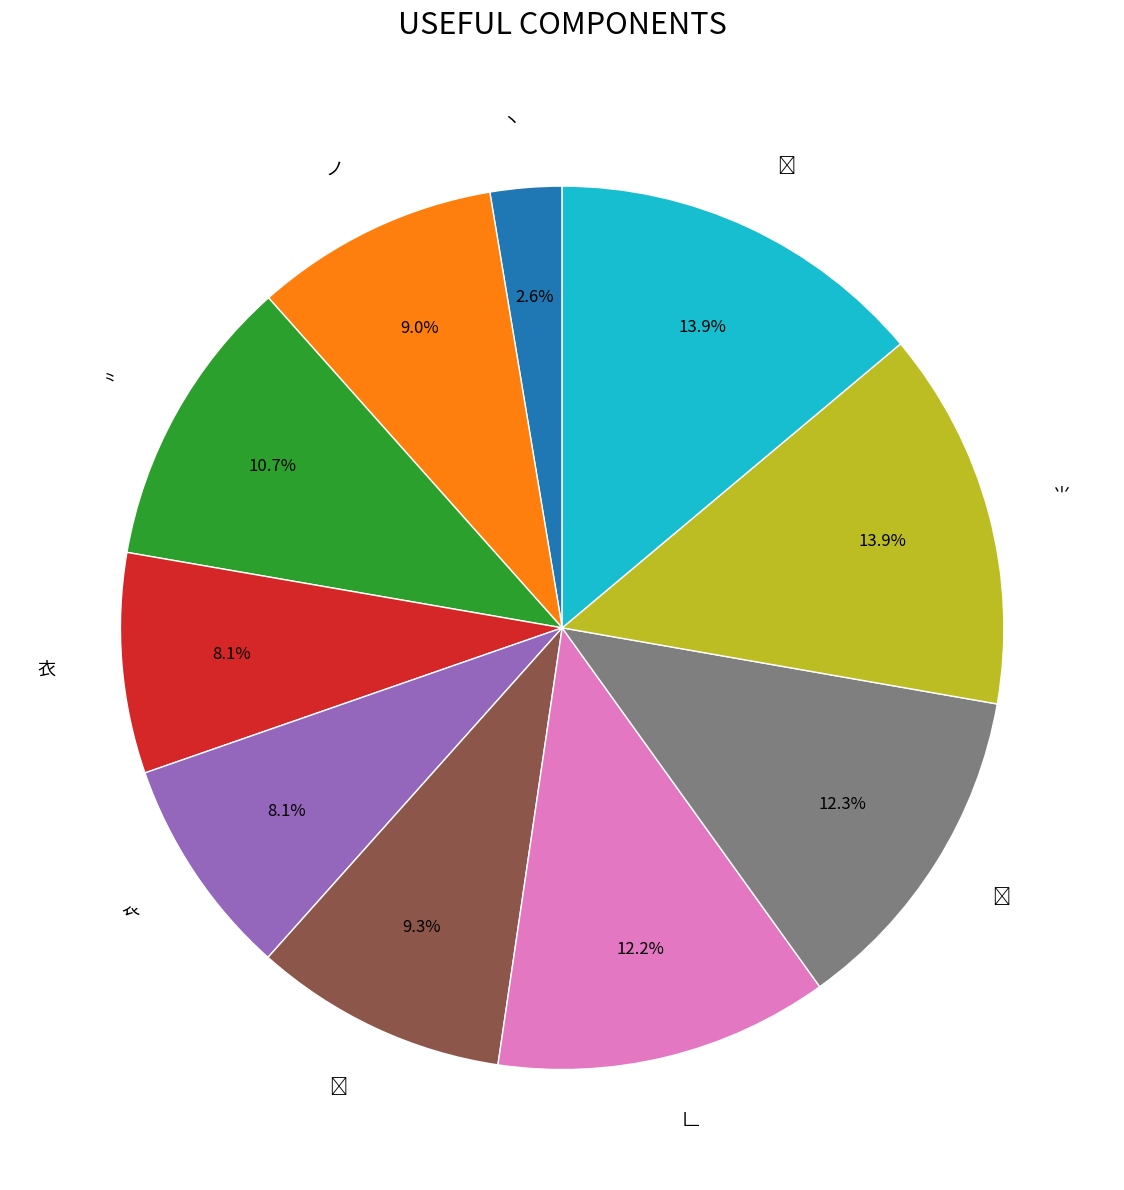

Which has a higher value, ⺌ or ノ?

⺌